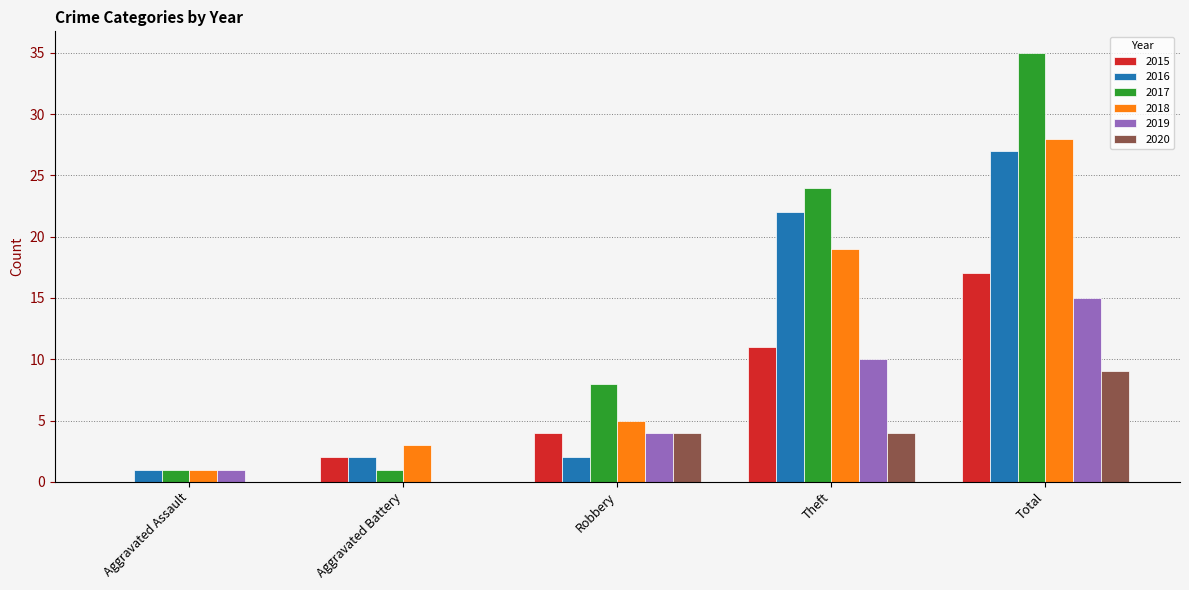

Which series has the widest spread of values?

2017